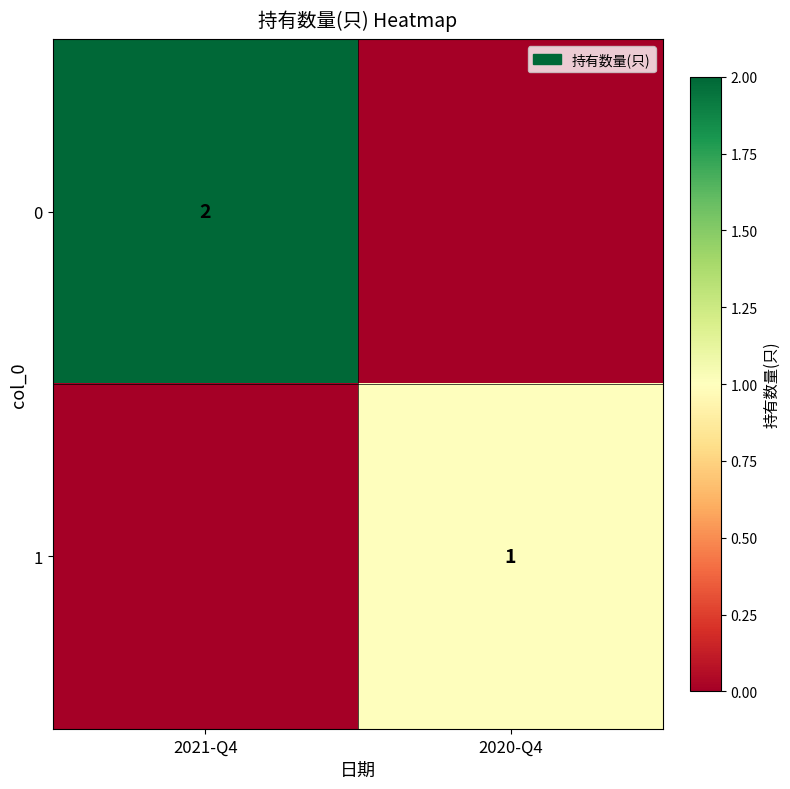

The value of 1 at 2020-Q4 is 1. True or false?

True